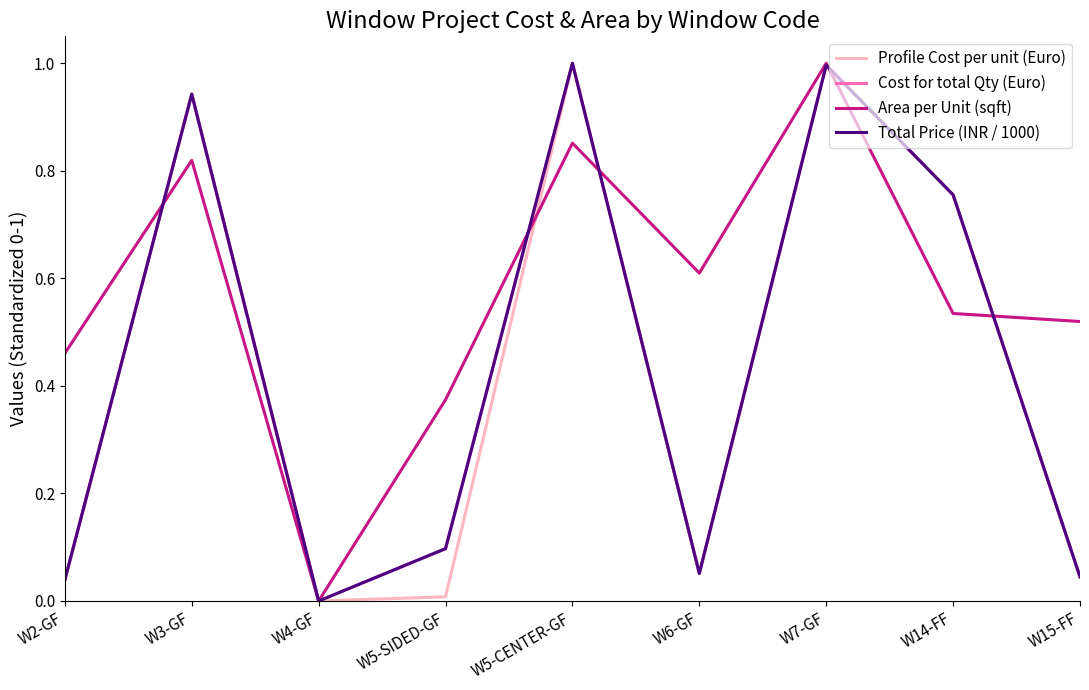

Between which two adjacent categories do Total Price (INR / 1000) and Profile Cost per unit (Euro) first intersect?

W14-FF and W15-FF